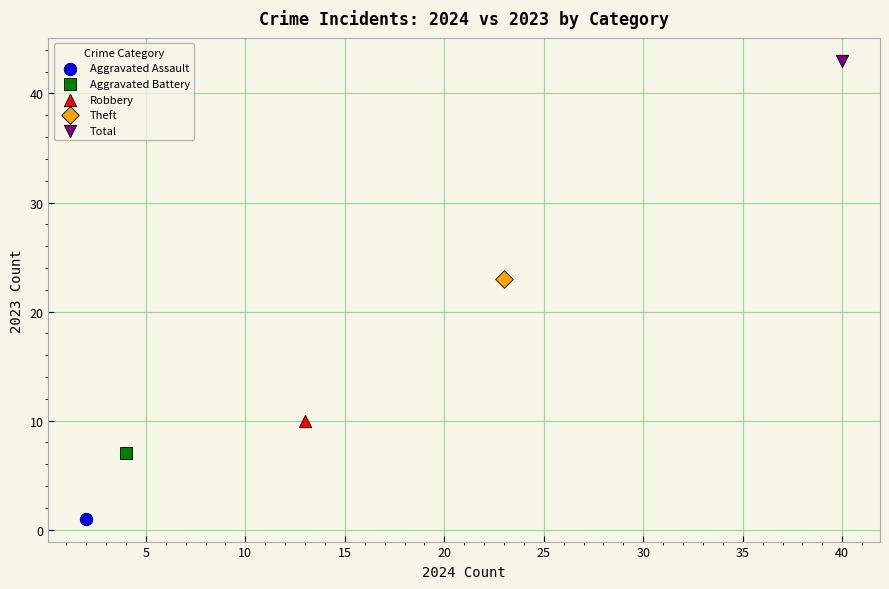

What are all the series names shown in the legend?

Aggravated Assault, Aggravated Battery, Robbery, Theft, Total